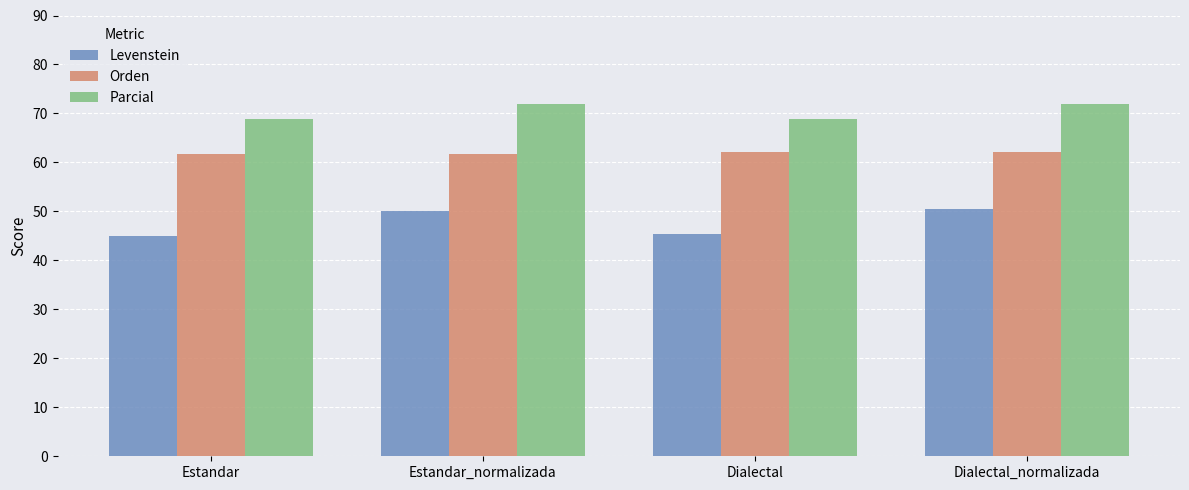

Reading left to right, extract all data points from this chart.

Levenstein: 44.9	50.0	45.4	50.6
Orden: 61.8	61.8	62.2	62.2
Parcial: 69.0	71.9	69.0	71.9